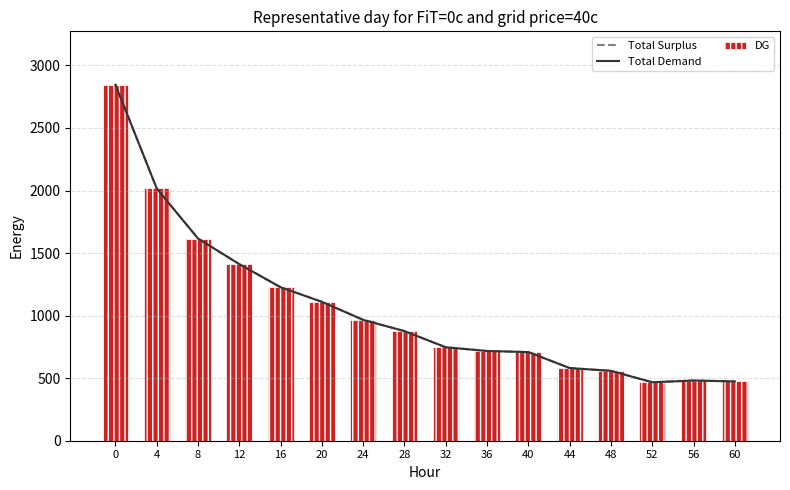

Reading right to left, transcribe all the data shown in this chart.

Total Surplus: 60=474.2	56=481.0	52=467.3	48=558.5	44=581.1	40=708.4	36=717.4	32=747.0	28=876.1	24=966.1	20=1110.3	16=1226.9	12=1411.3	8=1616.2	4=2016.5	0=2845.9
Total Demand: 60=474.2	56=481.0	52=467.3	48=558.5	44=581.1	40=708.4	36=717.4	32=747.0	28=876.1	24=966.1	20=1110.3	16=1226.9	12=1411.3	8=1616.2	4=2016.5	0=2845.9
DG: 60=474.2	56=481.0	52=467.3	48=558.5	44=581.1	40=708.4	36=717.4	32=747.0	28=876.1	24=966.1	20=1110.3	16=1226.9	12=1411.3	8=1616.2	4=2016.5	0=2845.9